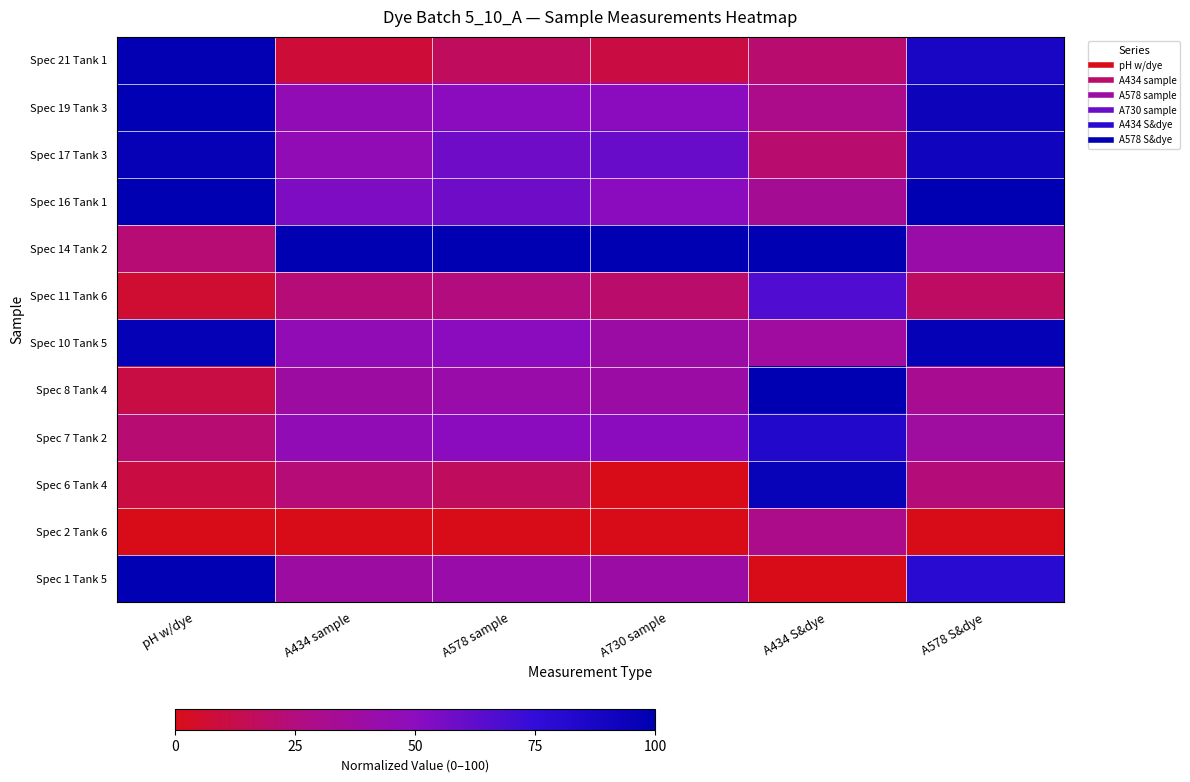

What is the total value across all series at A578 S&dye?

702.9